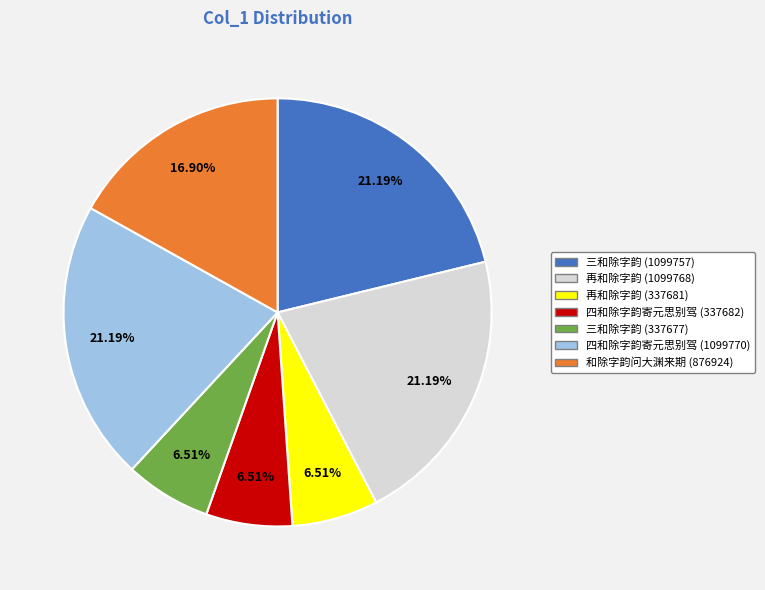

Approximately how many times larger is the value at 三和除字韵 (337677) compared to 四和除字韵寄元思别驾 (337682)?

1.0